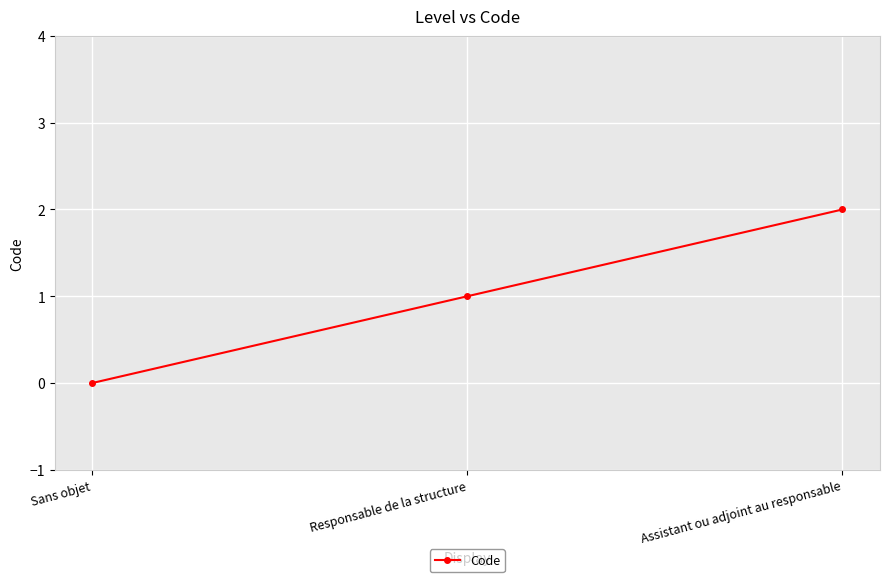

What is the change in value from Responsable de la structure to Assistant ou adjoint au responsable?

+1